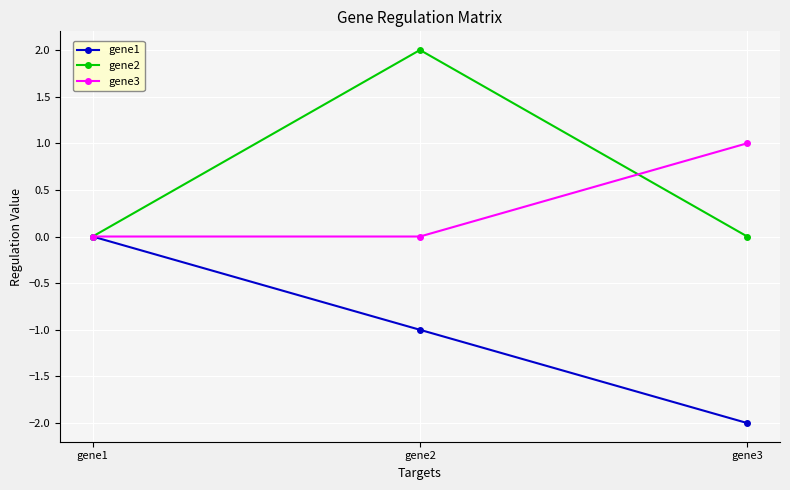

Reading left to right, list all the values displayed in this chart.

gene1: gene1=0	gene2=-1	gene3=-2
gene2: gene1=0	gene2=2	gene3=0
gene3: gene1=0	gene2=0	gene3=1